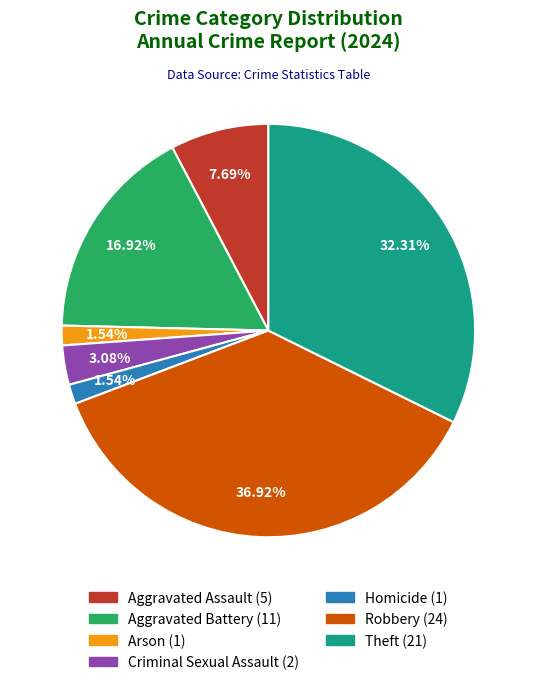

To the nearest percent, what is the combined percentage of Homicide and Criminal Sexual Assault?

5%